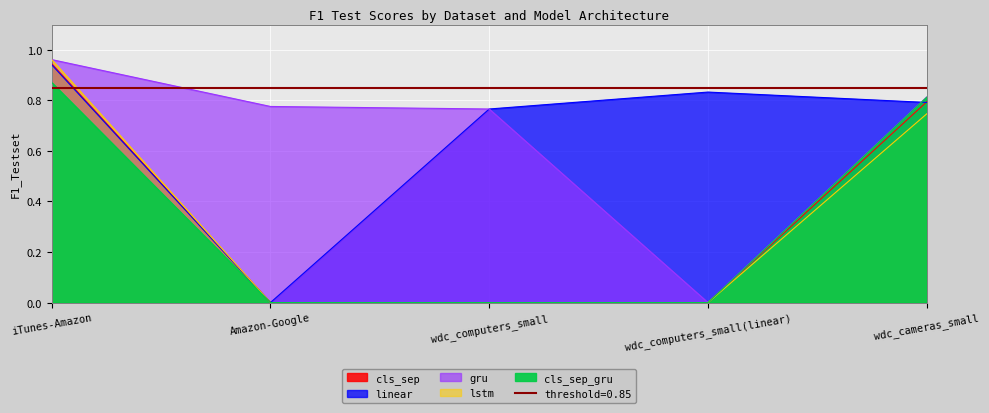

What is the label of the 4th point from the left?

wdc_computers_small(linear)